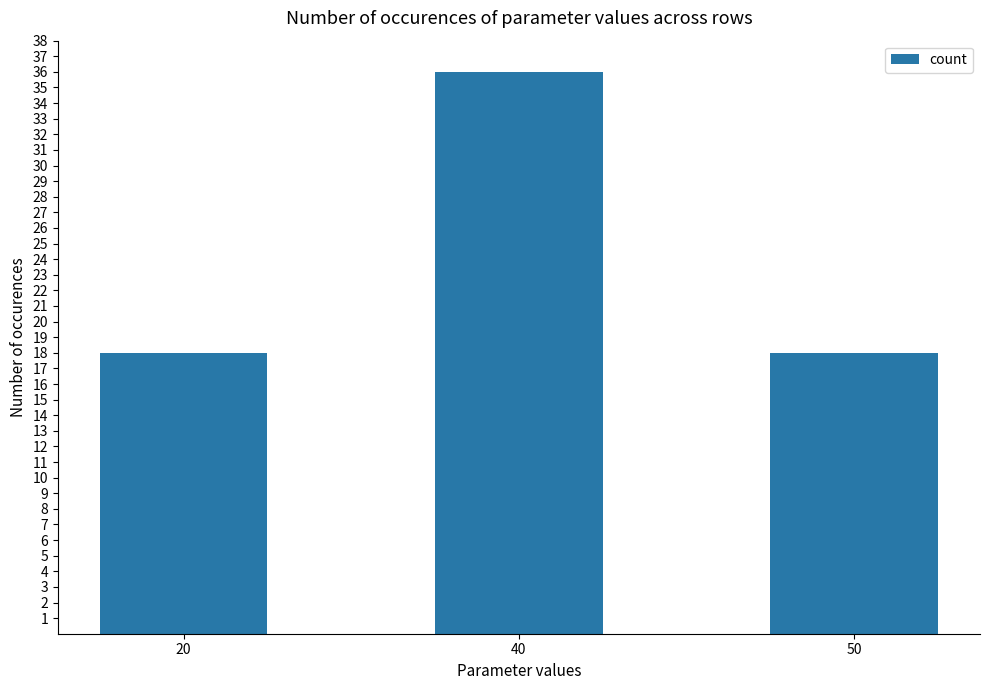

What is the sum of the values at 40 and 20?

54